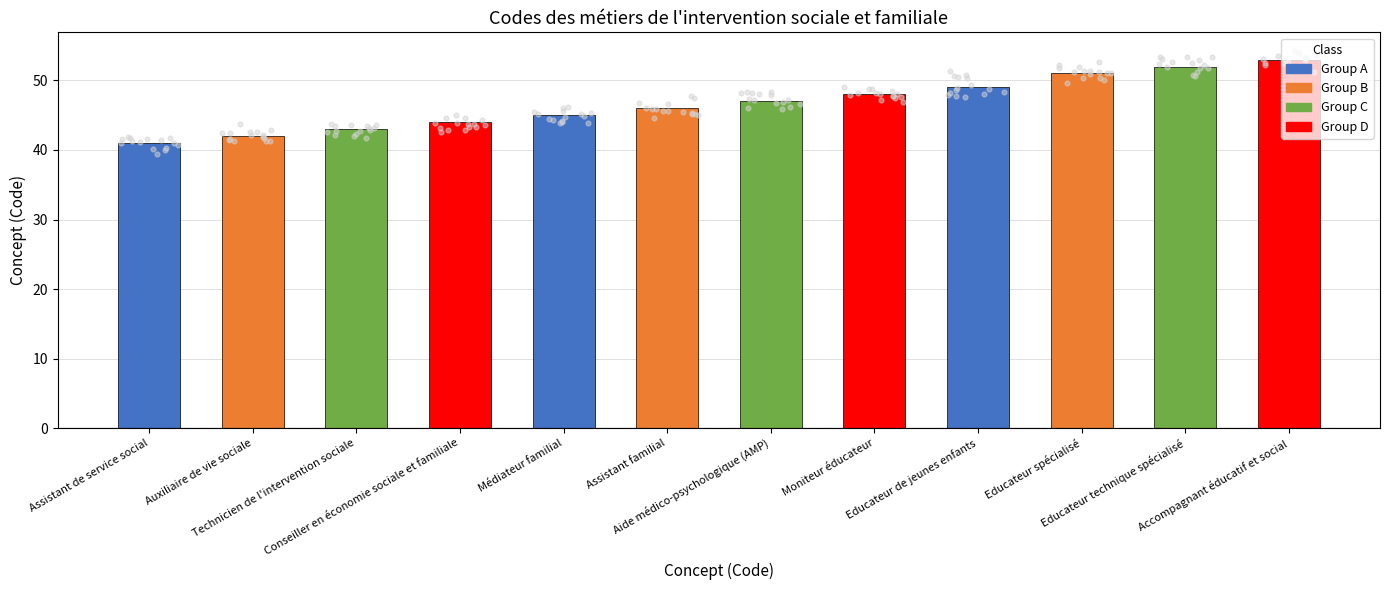

Between Auxiliaire de vie sociale and Conseiller en économie sociale et familiale, which is larger?

Conseiller en économie sociale et familiale